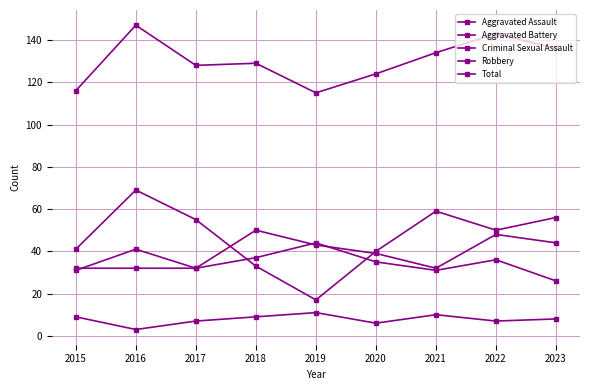

What is the value of the Robbery point at the 1st from the left?

41